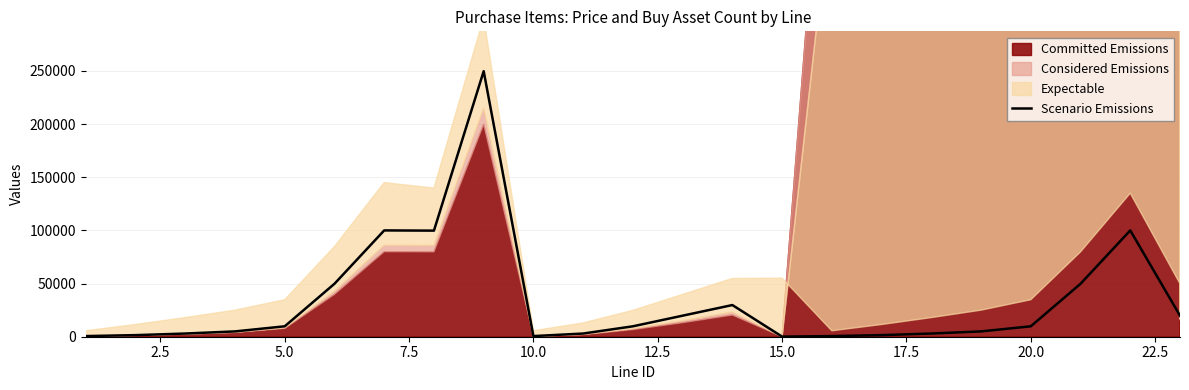

What is the difference between the maximum and minimum values?

249700